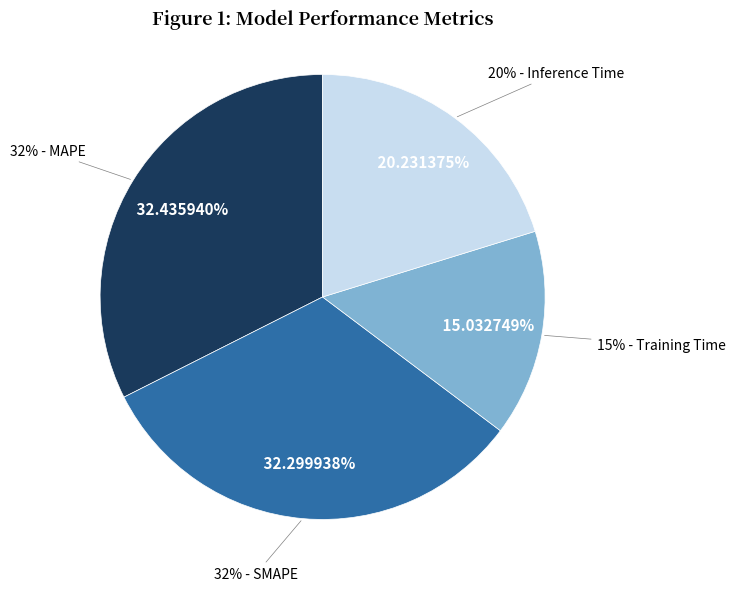

True or false: MAPE accounts for 32% of the total.

True